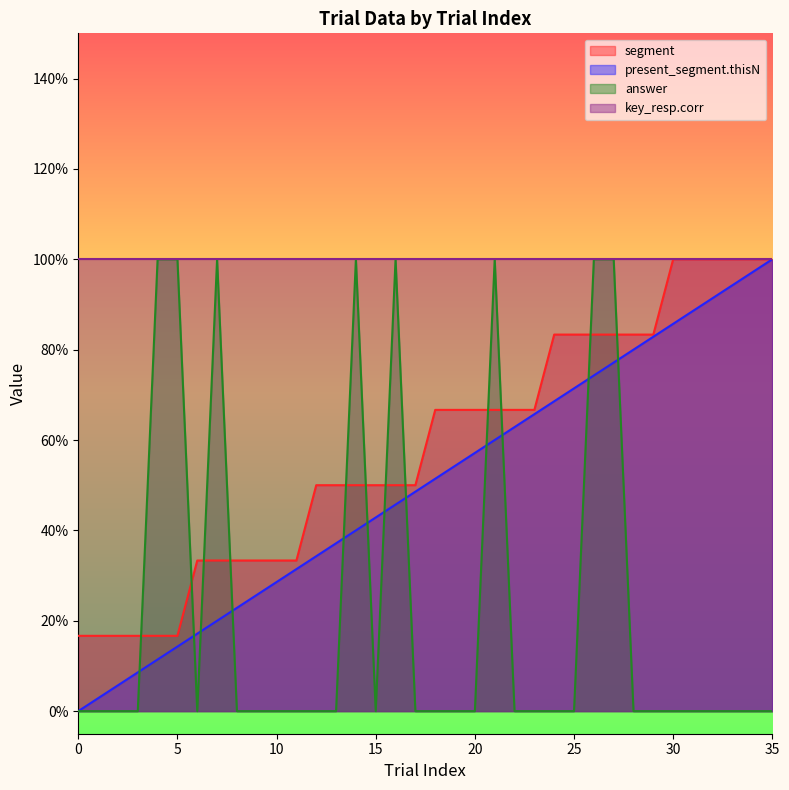

Is it true that segment equals 1.0 at 30?

True